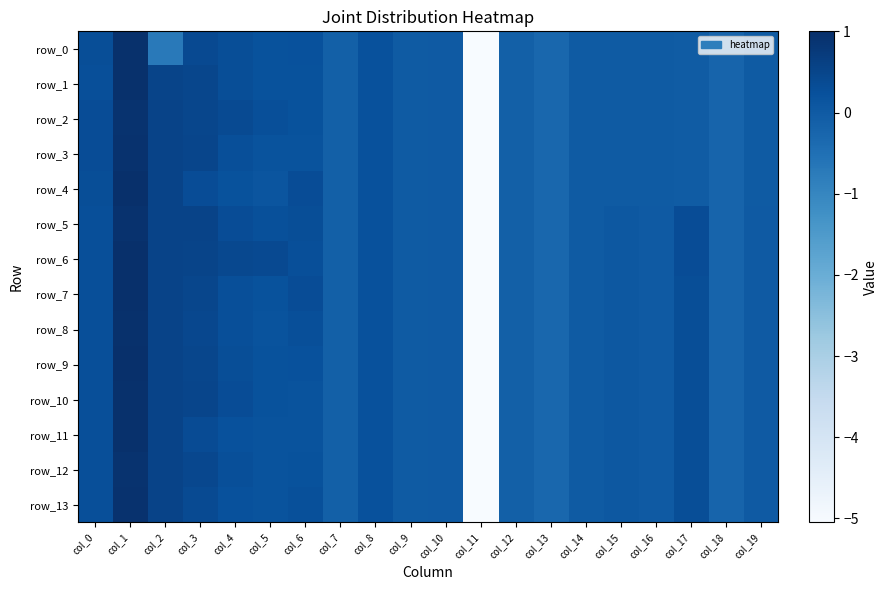

What is the maximum value for row_1?

1.0